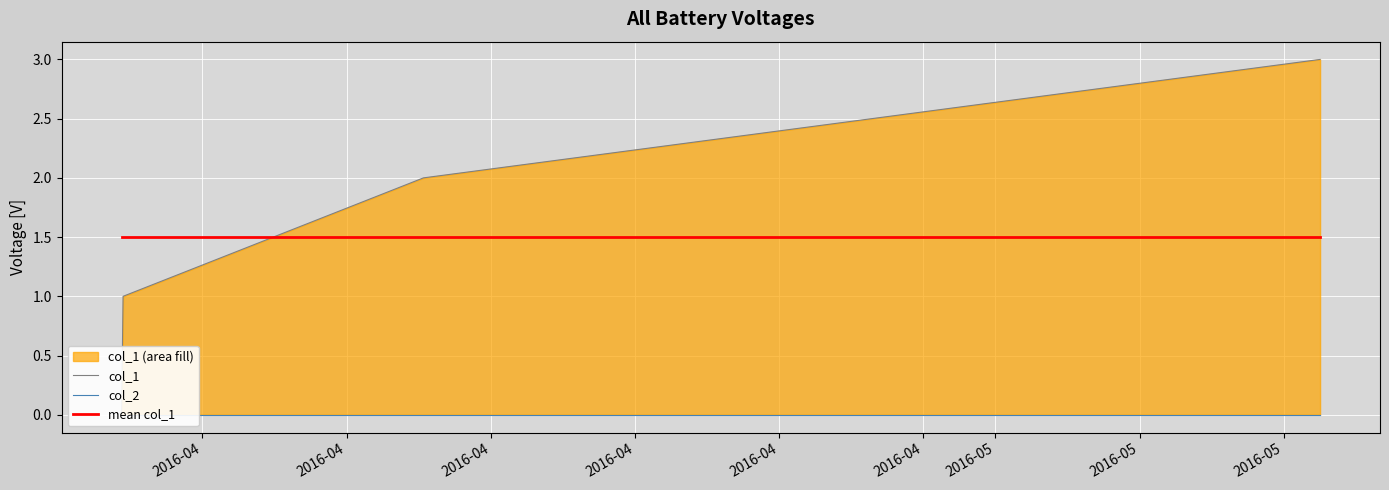

True or false: mean col_1 has more than 1 interior local peaks.

False